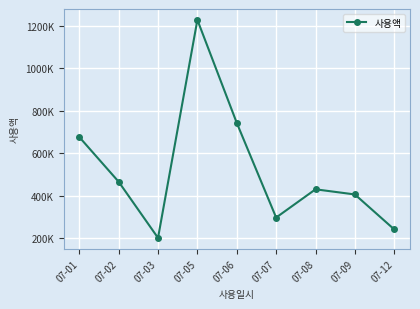

What is the approximate value at 07-09, to the nearest 10?

405000